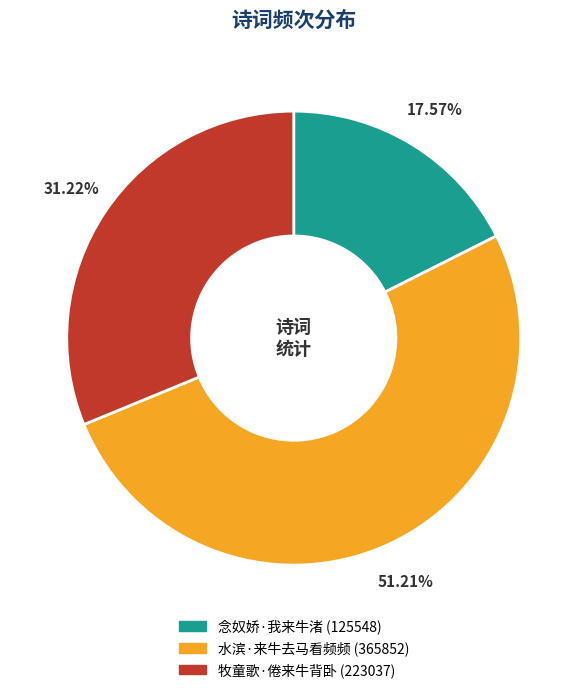

Does 水滨·来牛去马看频频 represent more than half of the total?

Yes